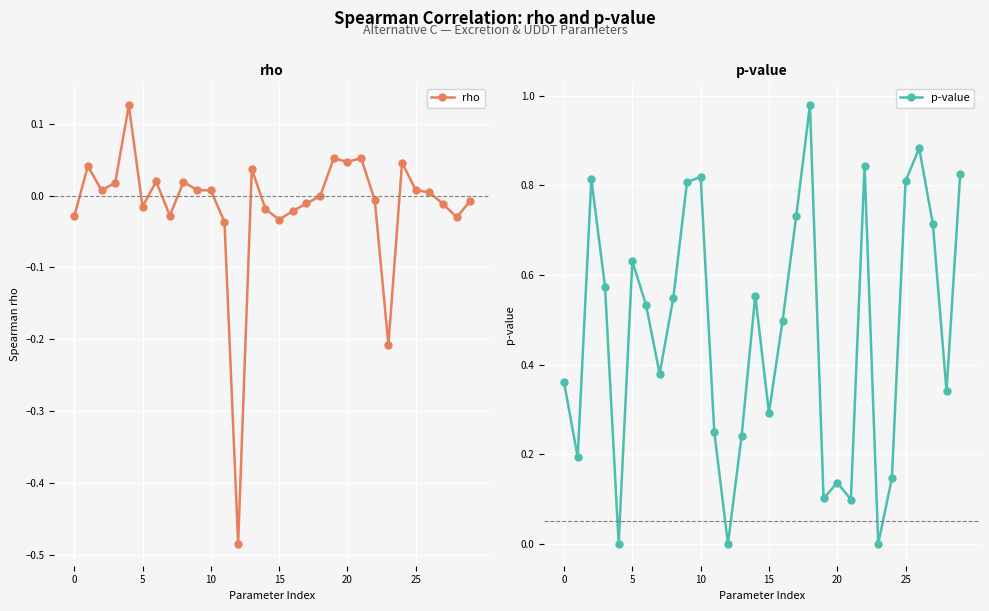

In p-value, how many points are higher than both neighbors (excluding endpoints)?

8